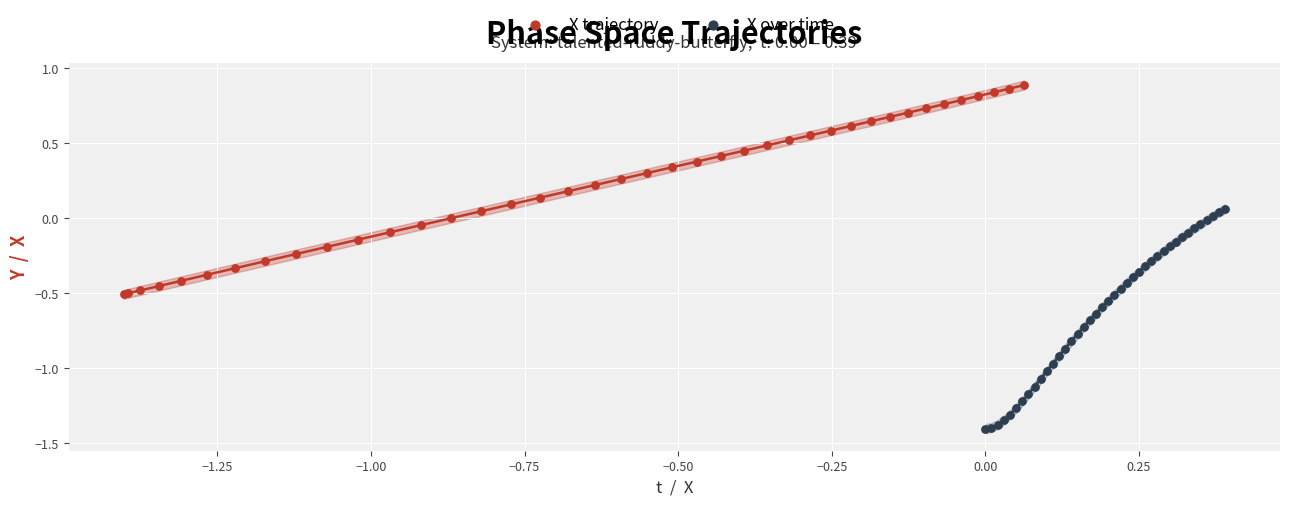

Which series contains the lowest Y value?

X over time